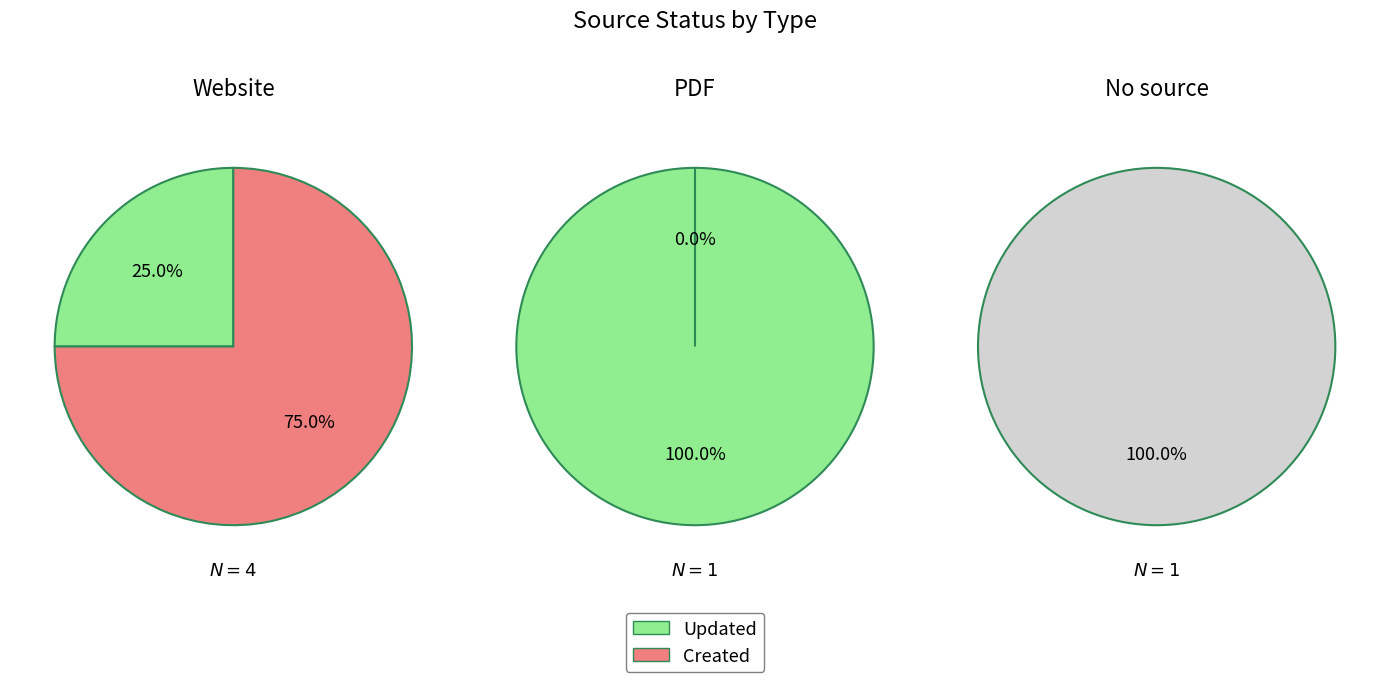

What is the total percentage of Created and Updated?

100.0%